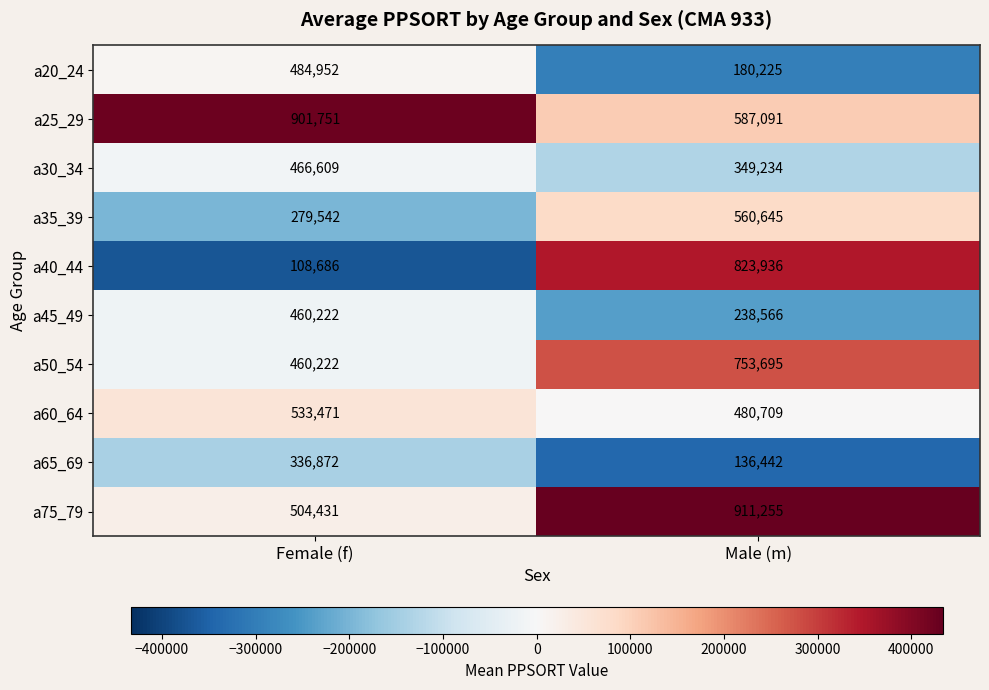

Reading left to right, extract all data points from this chart.

a20_24: 484952	180225
a25_29: 901751	587091
a30_34: 466609	349234
a35_39: 279542	560645
a40_44: 108686	823936
a45_49: 460222	238566
a50_54: 460222	753695
a60_64: 533471	480709
a65_69: 336872	136442
a75_79: 504431	911255